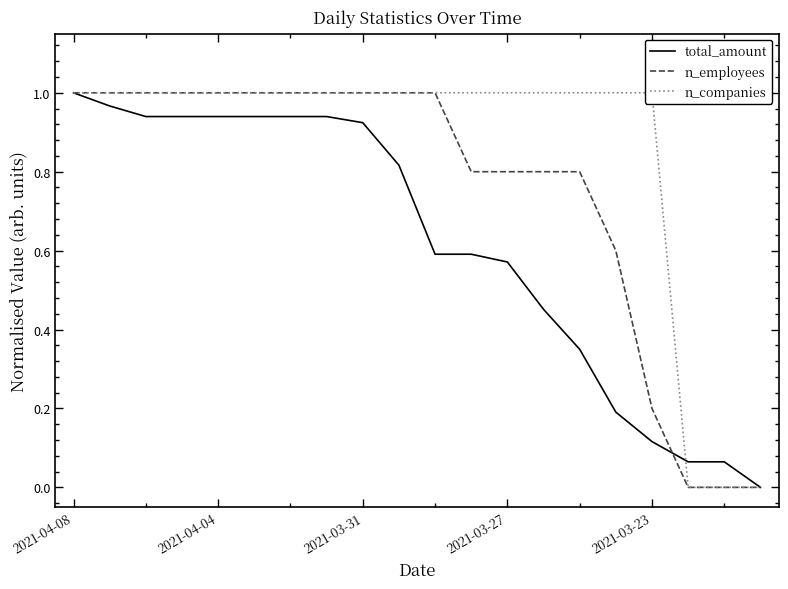

Is it true that total_amount equals 0.6 at 2021-03-27?

True